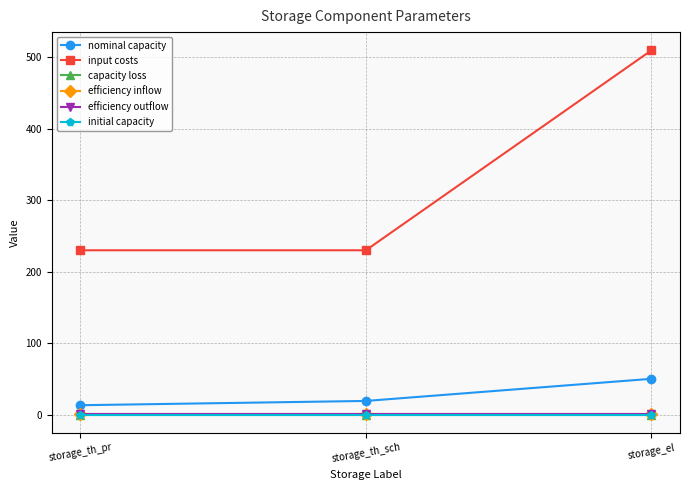

Does the chart have visible grid lines?

Yes